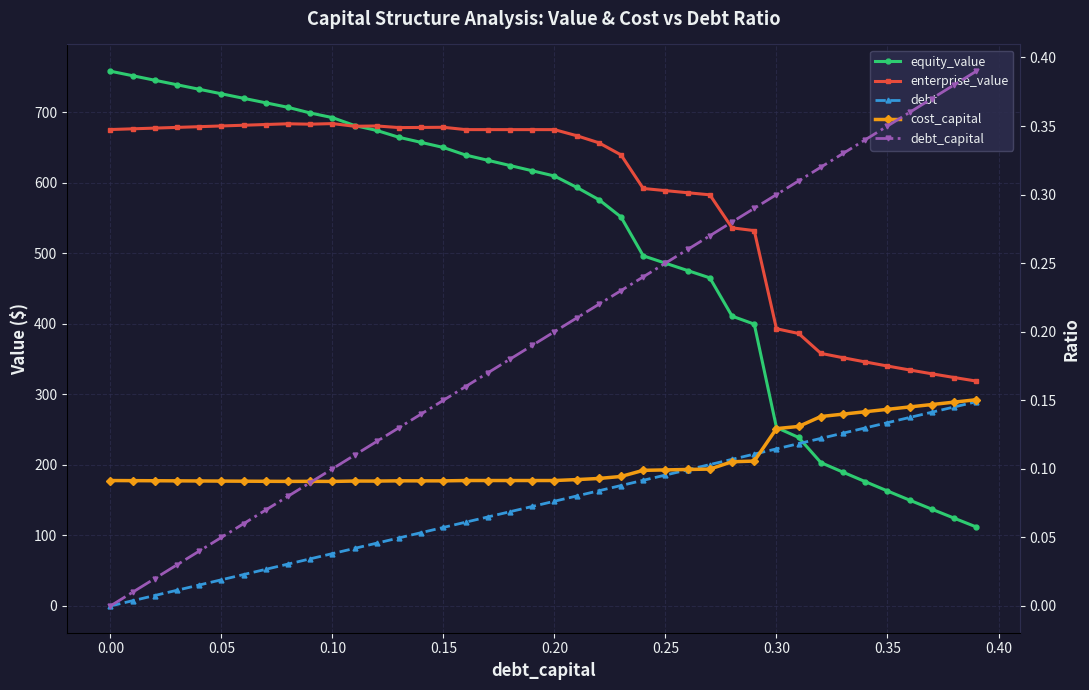

Rank the series at 0.25 from lowest to highest value.

cost_capital, debt_capital, debt, equity_value, enterprise_value